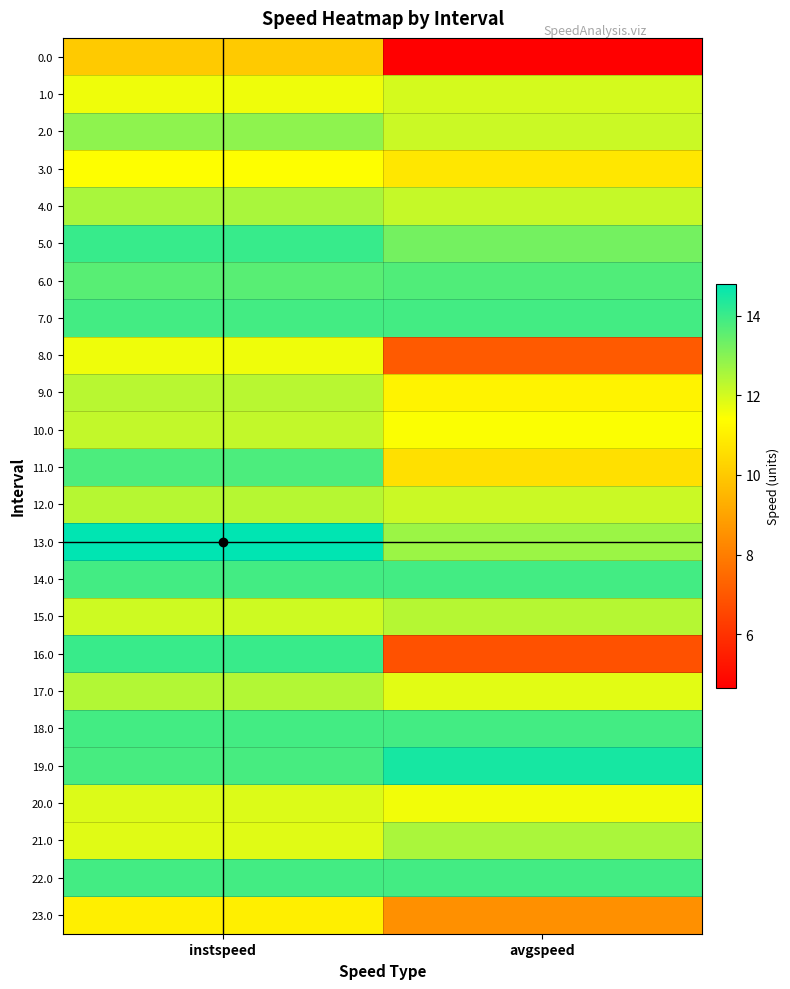

At which category does the chart reach its peak across all series?

instspeed